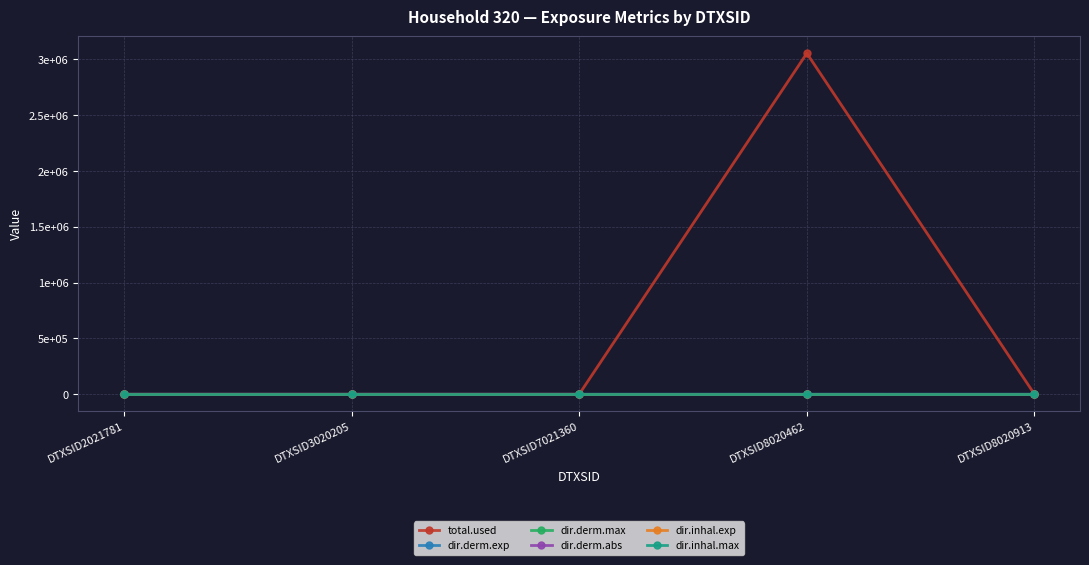

True or false: dir.derm.abs and dir.inhal.exp cross at least once.

False